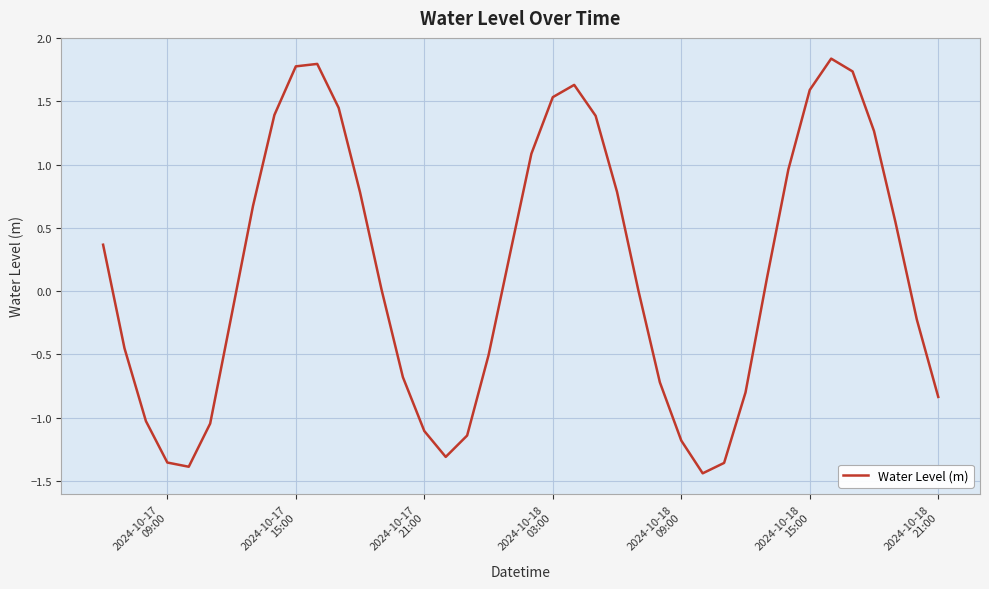

What is the difference between the maximum and minimum values?

3.3